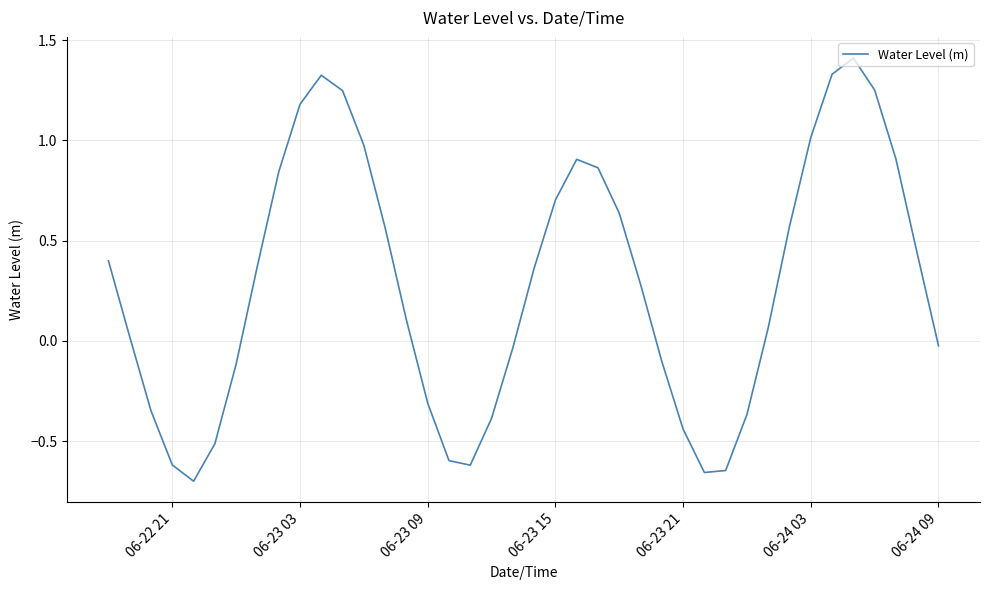

What is the maximum value shown in the chart?

1.4